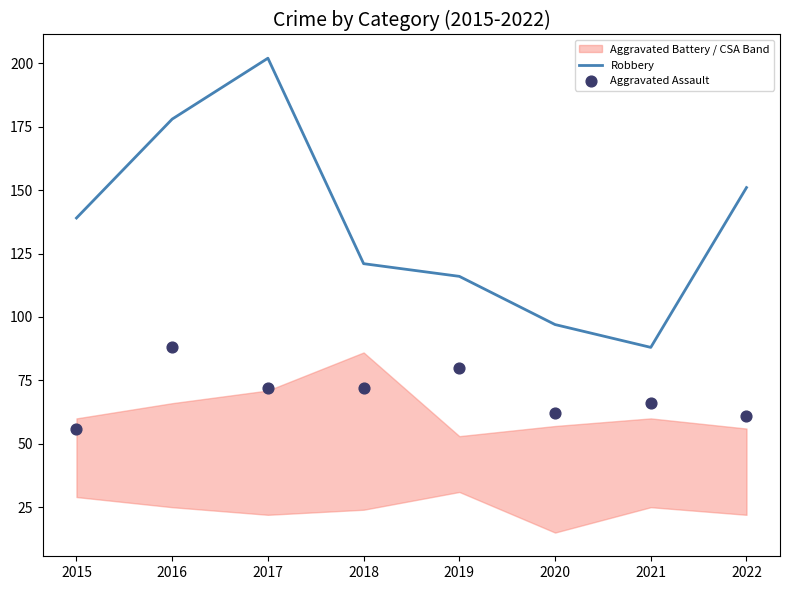

True or false: Robbery has a value of 278 at 2016.

False